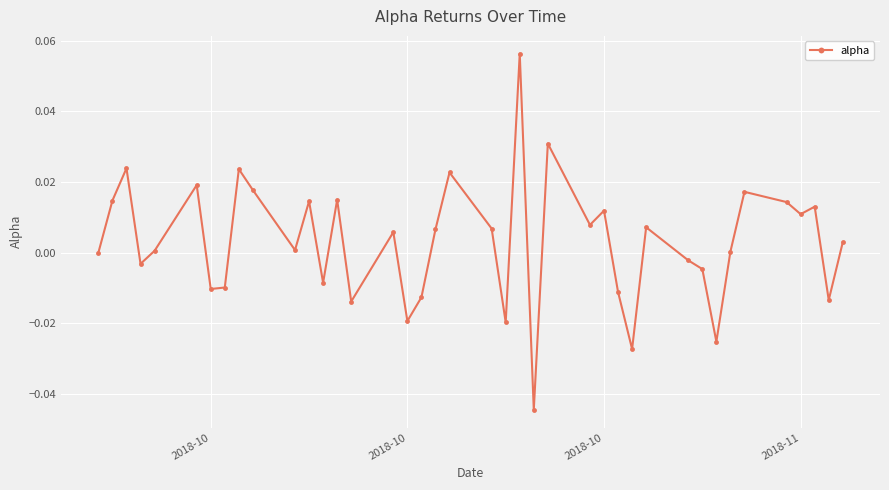

How many distinct data groups are displayed?

1